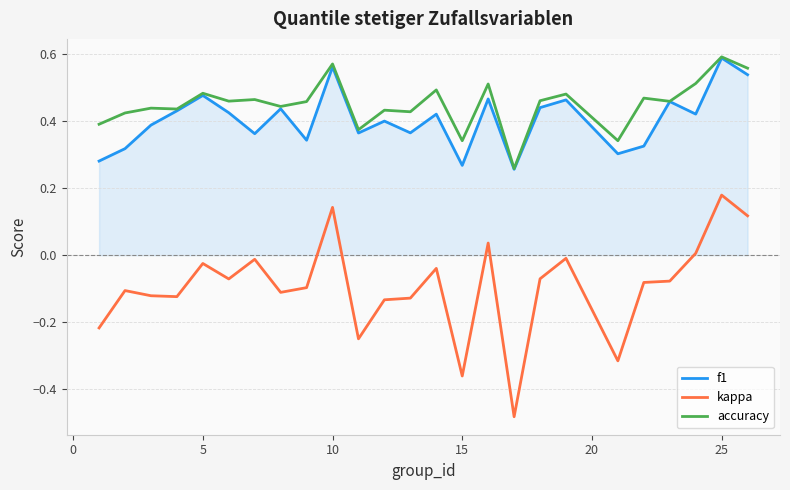

What are all the series names shown in the legend?

f1, kappa, accuracy